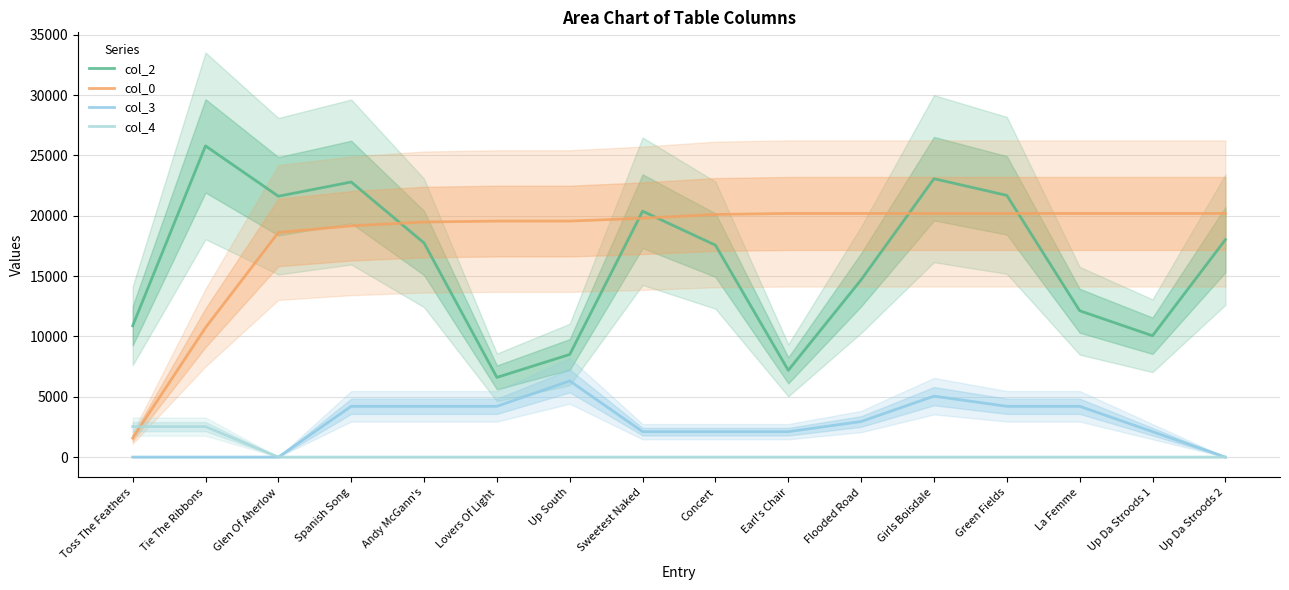

True or false: col_3 has a value of 755.9 at Up Da Stroods 1.

False